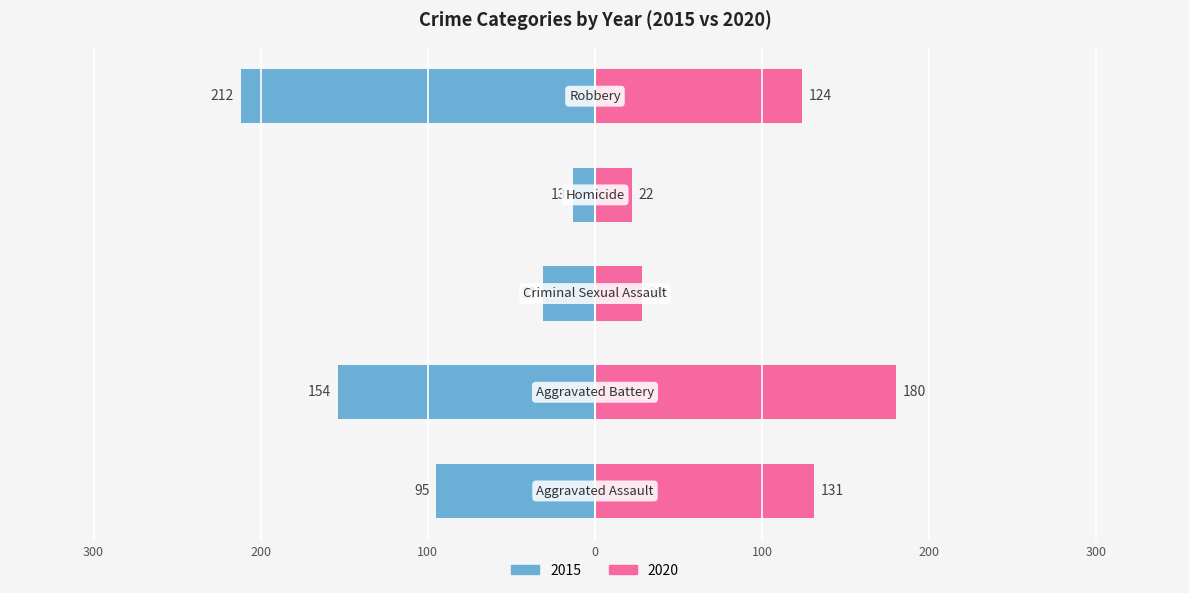

Which category has the highest value across all series?

Robbery